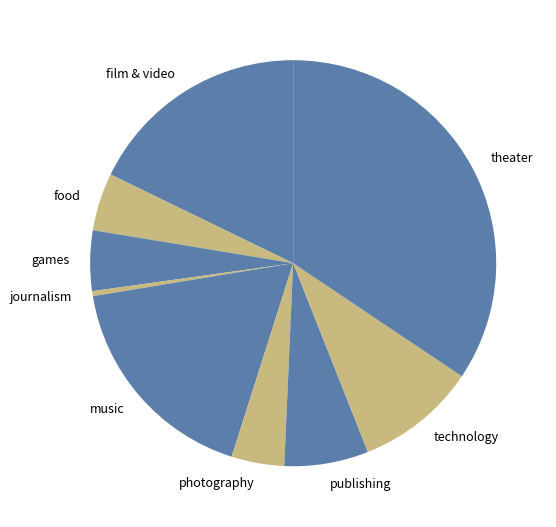

Which slice is the smallest?

journalism